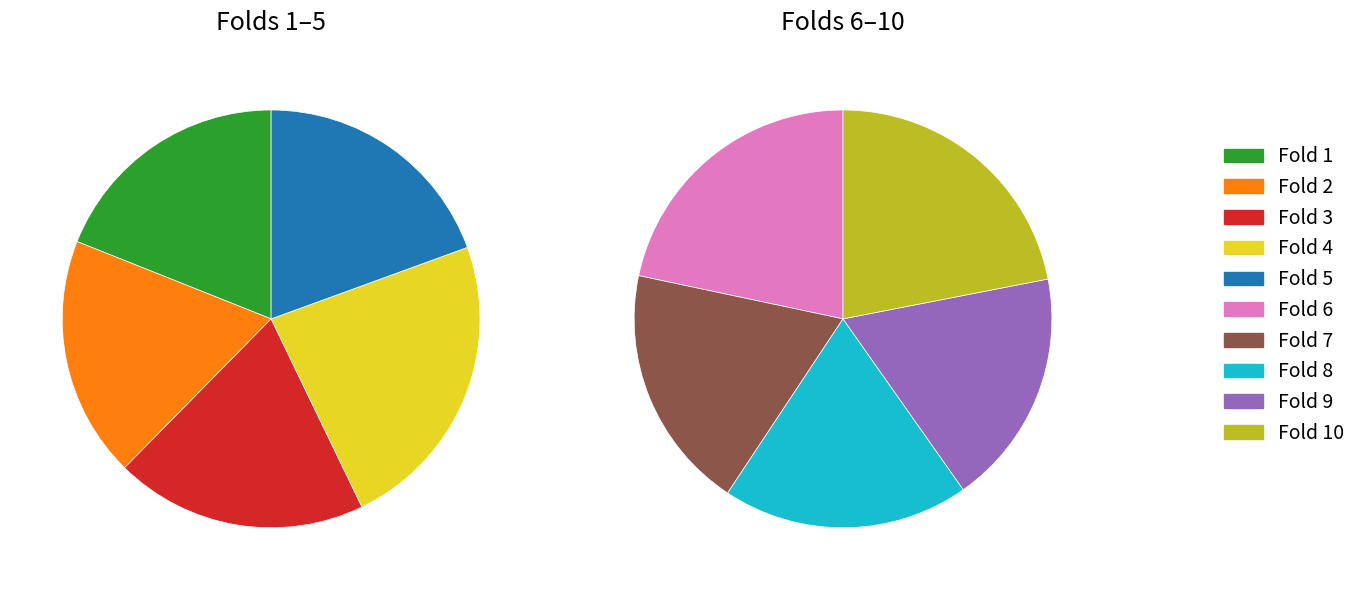

Which category has the biggest portion of the pie?

4